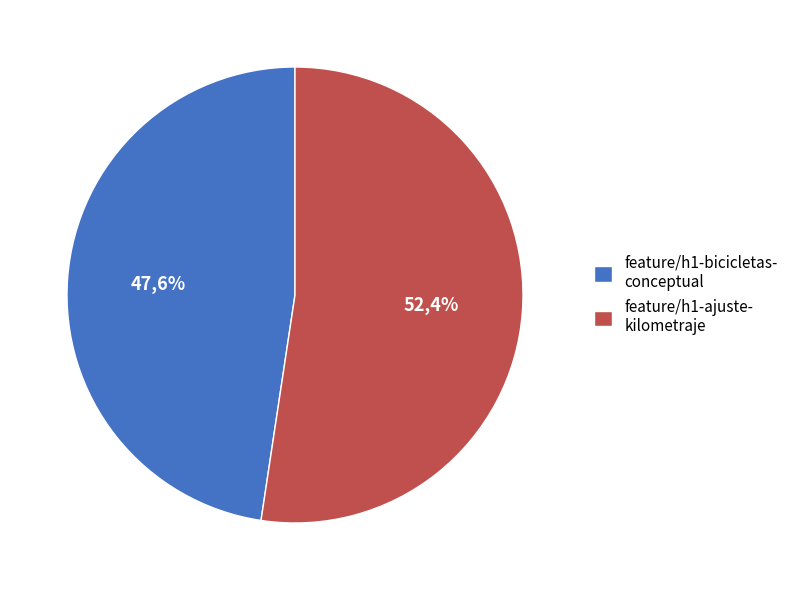

Which category has the biggest portion of the pie?

feature/h1-ajuste-kilometraje